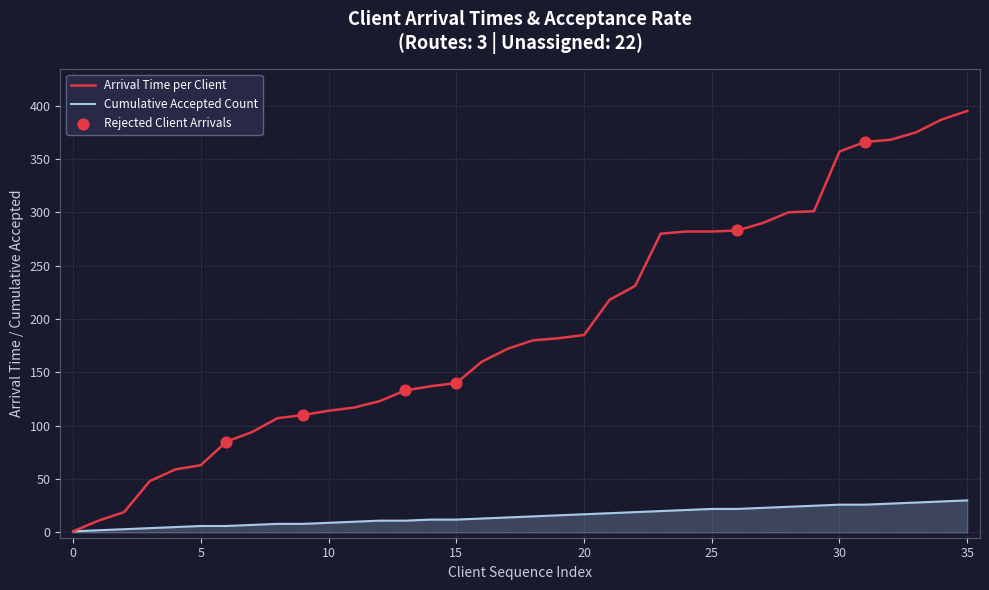

Which series has the largest range (max minus min)?

Arrival Time per Client